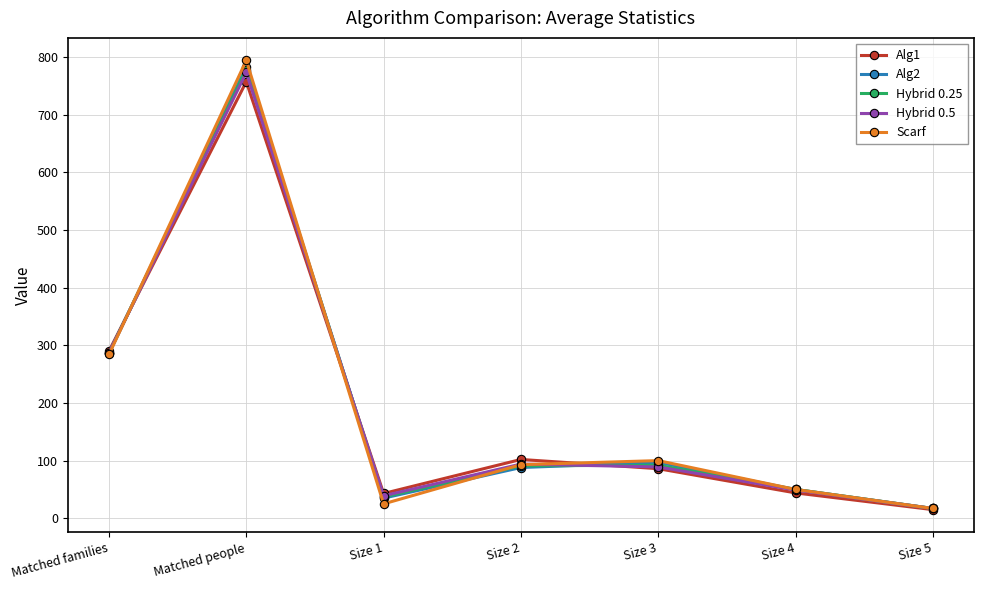

What is the difference between the second highest and second lowest values in the Hybrid 0.5 series?

248